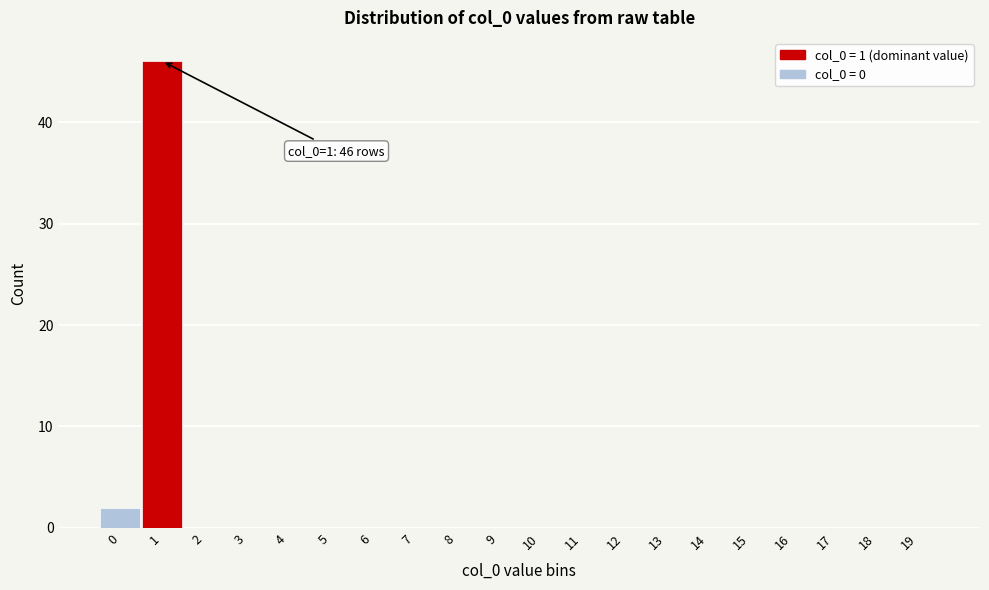

Reading left to right, list all the values displayed in this chart.

0=2	1=46	2=0	3=0	4=0	5=0	6=0	7=0	8=0	9=0	10=0	11=0	12=0	13=0	14=0	15=0	16=0	17=0	18=0	19=0